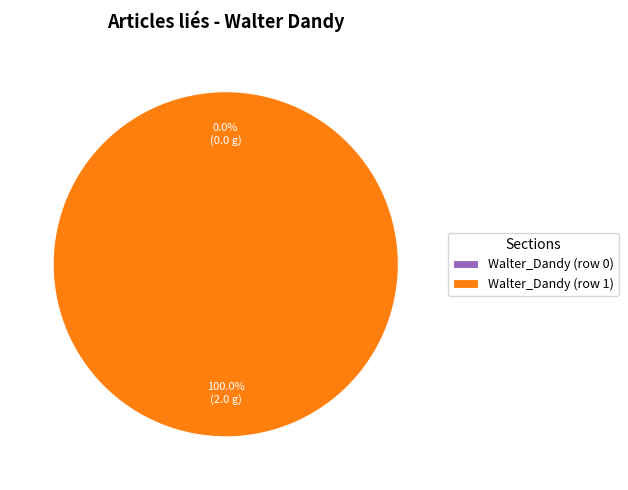

How many slices are in this pie chart?

2